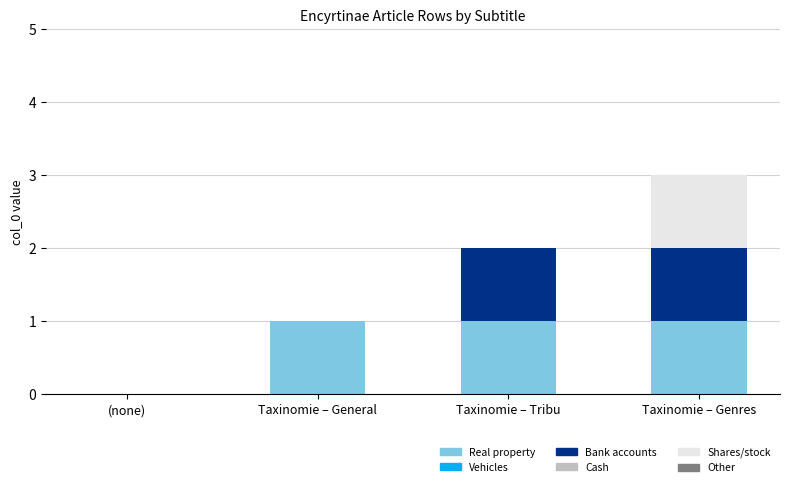

At which category is the sum across all series the highest?

Taxinomie – Genres